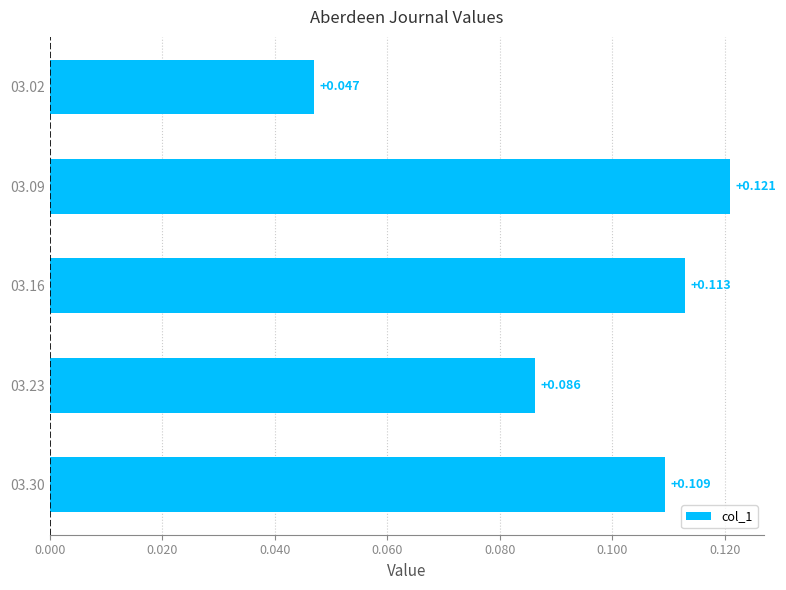

What is the sum of all values?

0.5